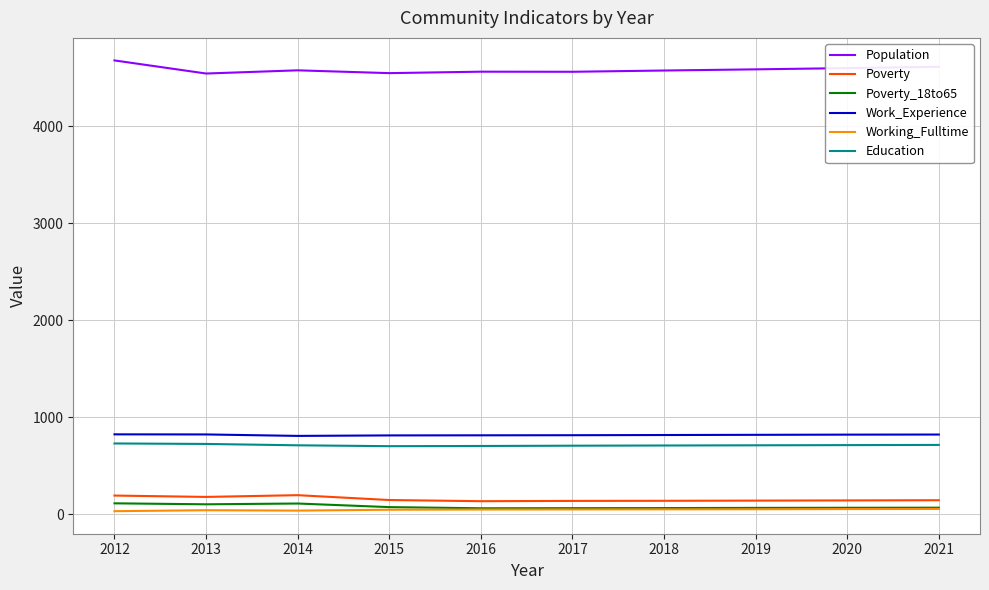

Which series has the largest total across all categories?

Population